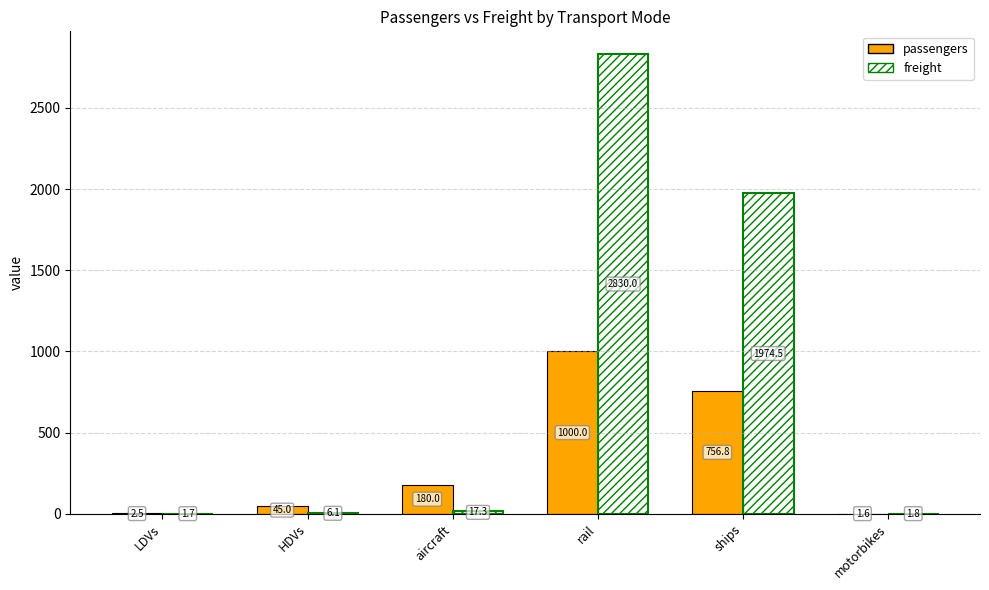

What is the highest value of the passengers series?

1000.0